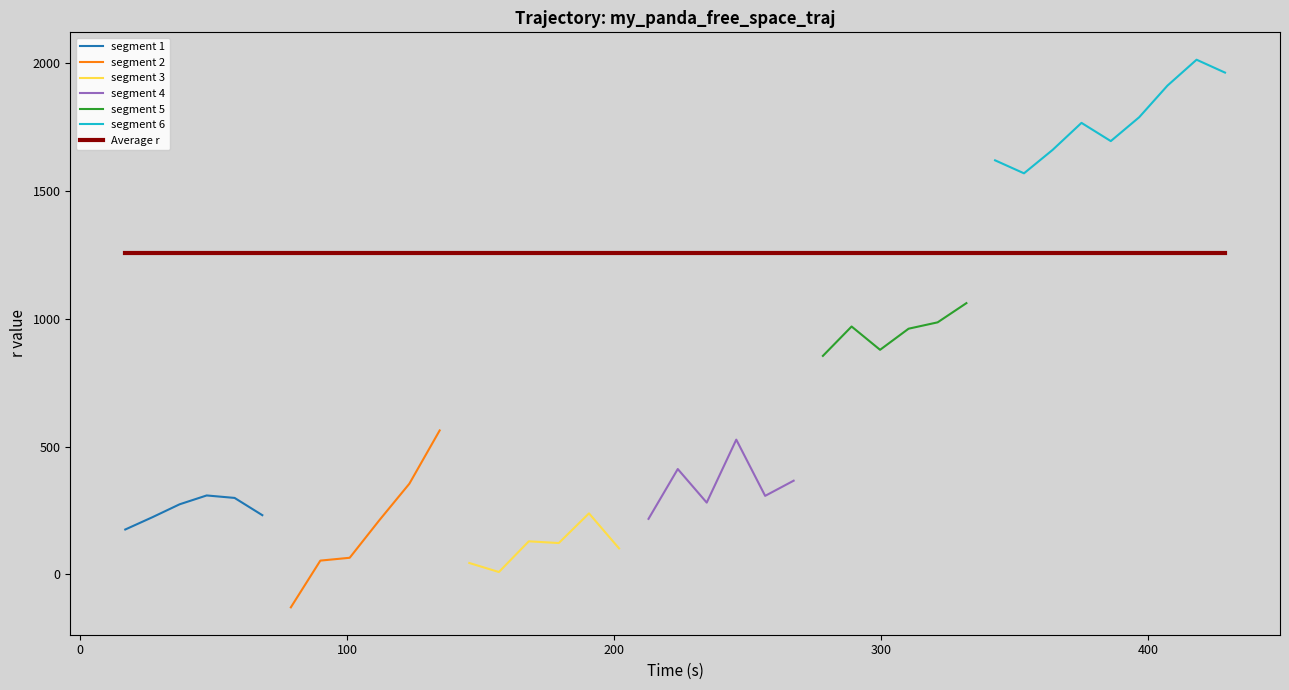

Is this an area chart (filled region under the line)?

No